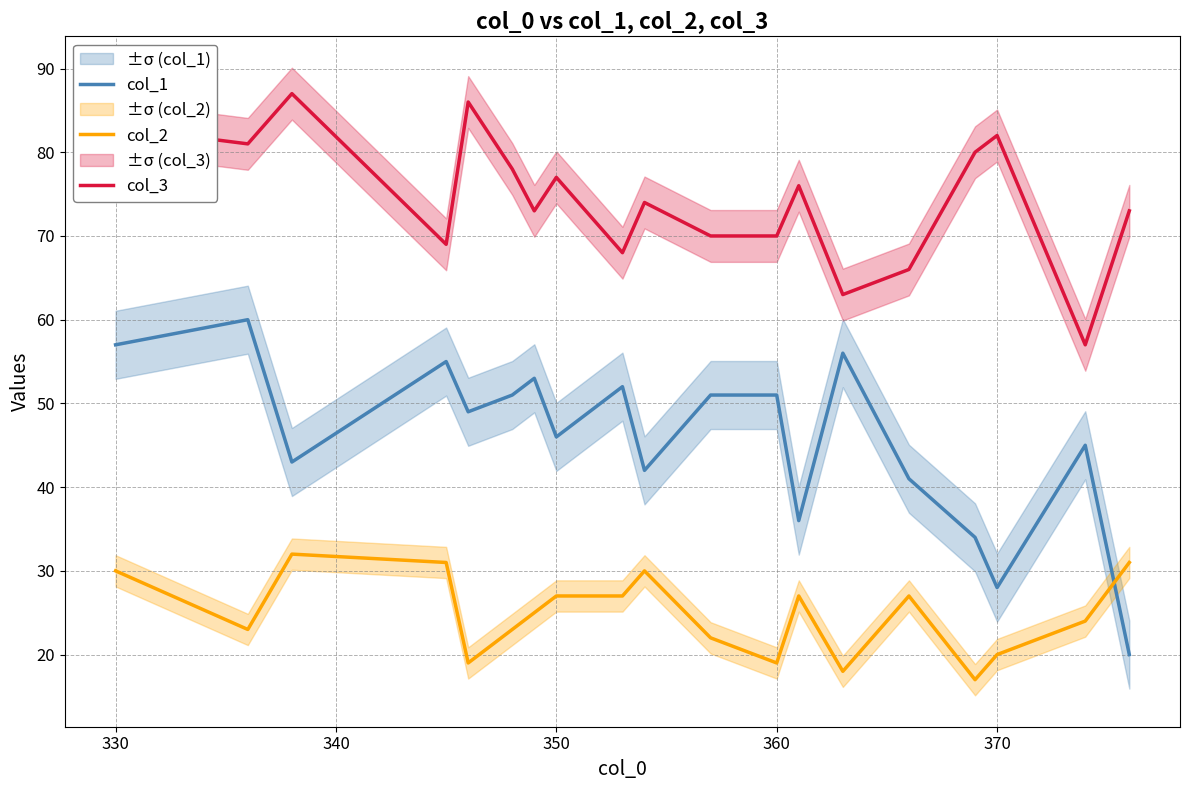

How many lines are shown in the chart?

3